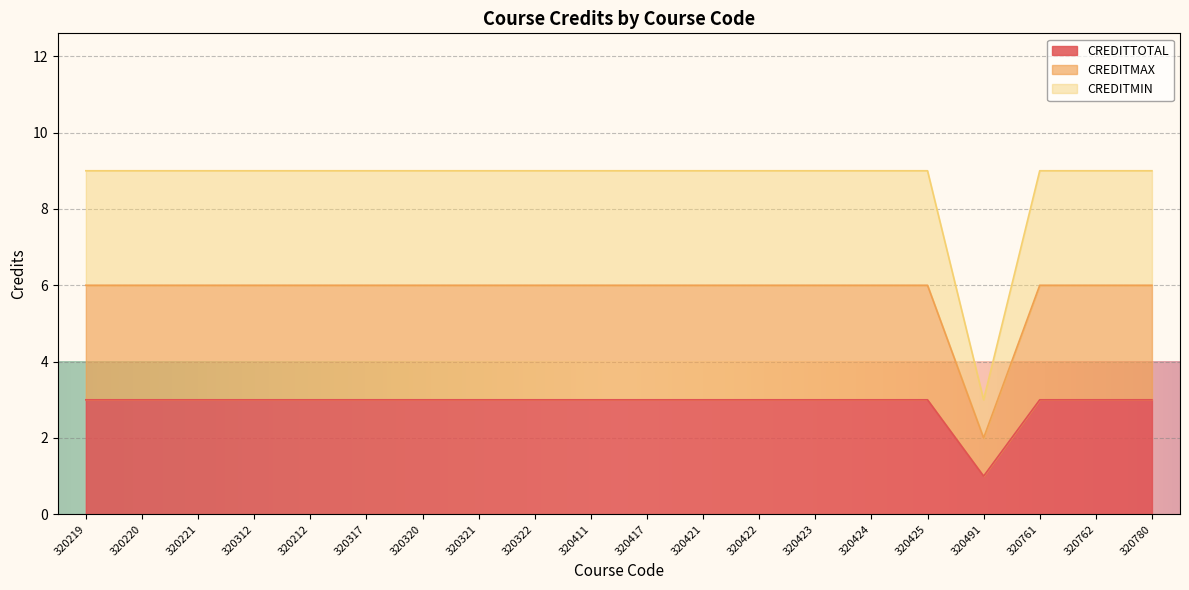

Reading left to right, list all the values displayed in this chart.

CREDITTOTAL: 320219=3	320220=3	320221=3	320312=3	320212=3	320317=3	320320=3	320321=3	320322=3	320411=3	320417=3	320421=3	320422=3	320423=3	320424=3	320425=3	320491=1	320761=3	320762=3	320780=3
CREDITMAX: 320219=6	320220=6	320221=6	320312=6	320212=6	320317=6	320320=6	320321=6	320322=6	320411=6	320417=6	320421=6	320422=6	320423=6	320424=6	320425=6	320491=2	320761=6	320762=6	320780=6
CREDITMIN: 320219=9	320220=9	320221=9	320312=9	320212=9	320317=9	320320=9	320321=9	320322=9	320411=9	320417=9	320421=9	320422=9	320423=9	320424=9	320425=9	320491=3	320761=9	320762=9	320780=9